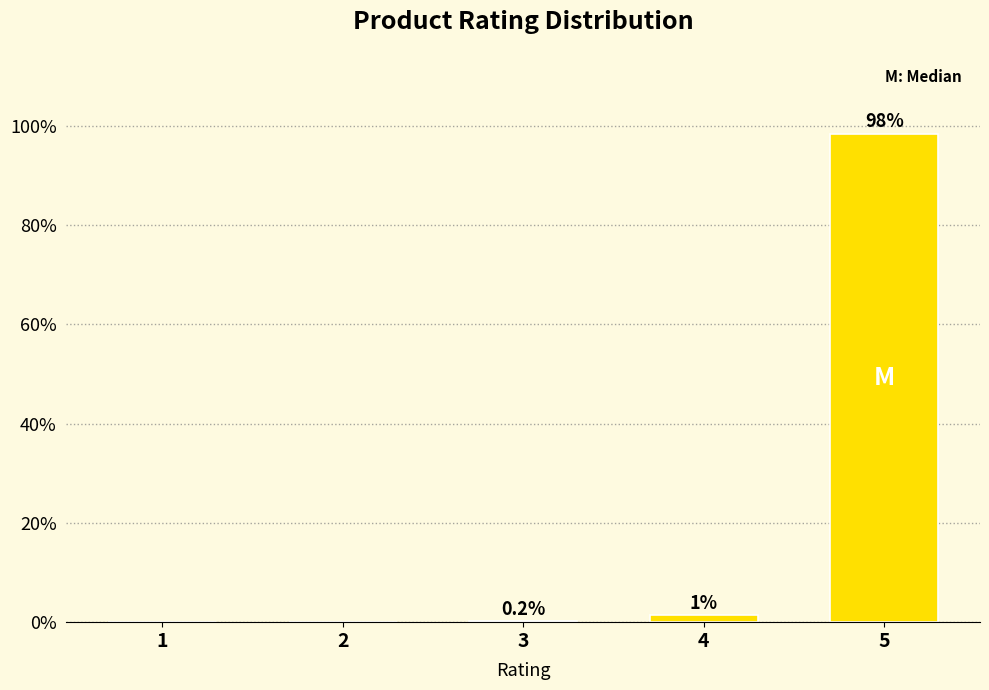

Reading right to left, transcribe all the data shown in this chart.

5=98.4	4=1.4	3=0.2	2=0.0	1=0.0